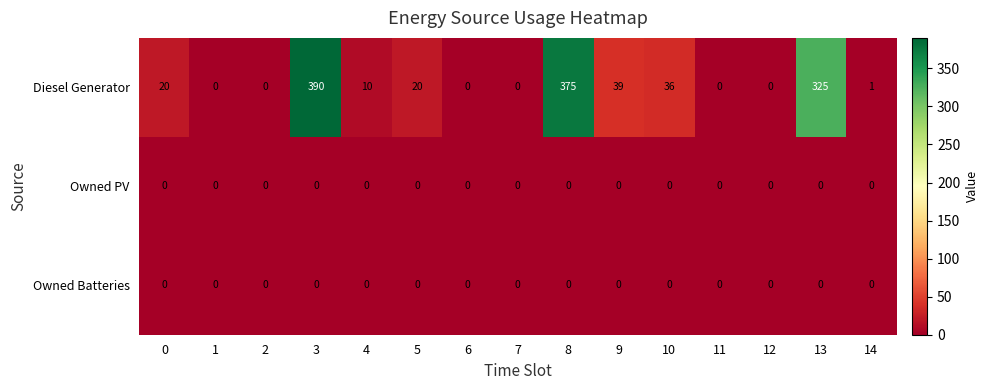

Is the value of Owned PV at 1 greater than the value of Diesel Generator at 9?

No